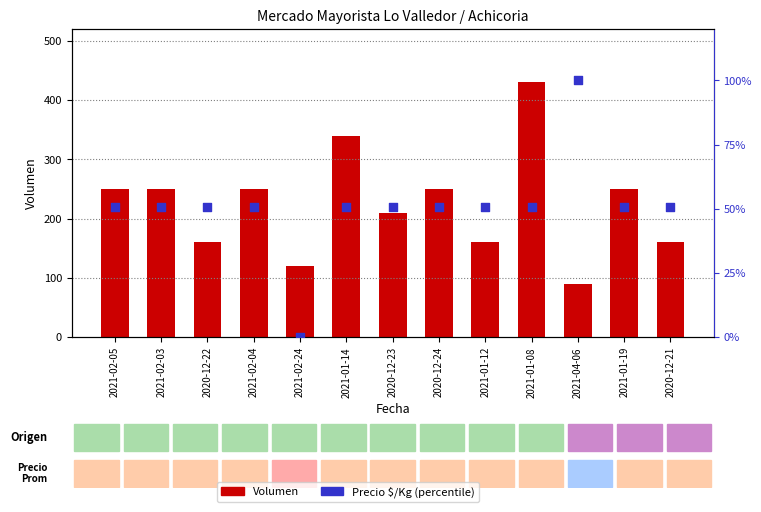

At how many categories does at least one series exceed 301?

2